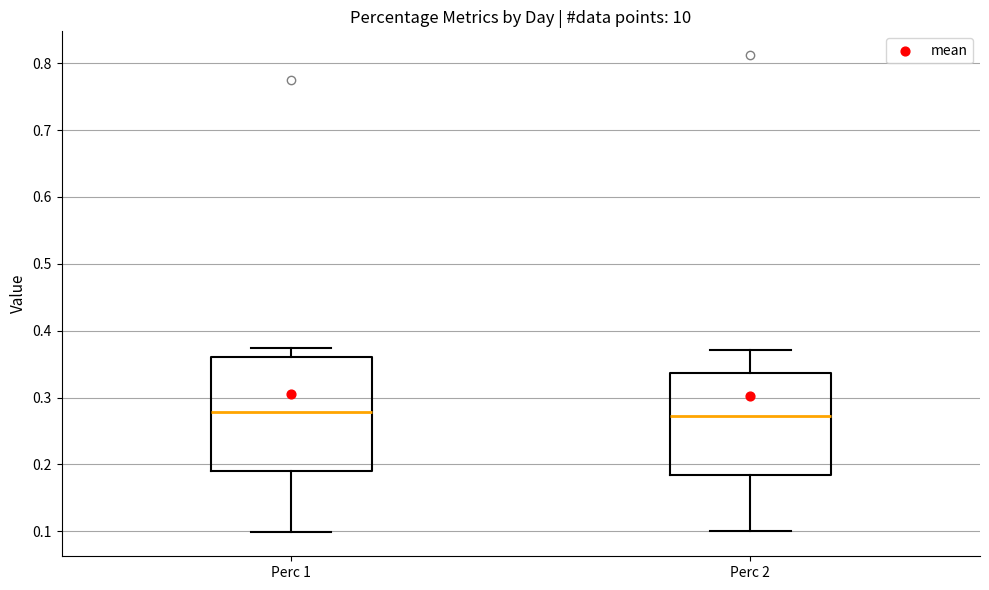

Comparing the boxes themselves (not the whiskers), which one is the tallest?

Perc 1